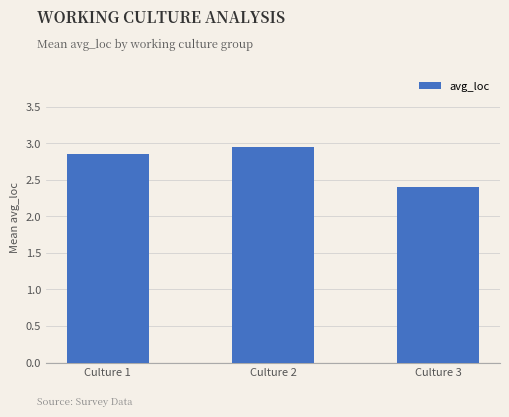

What is the value of the 3rd bar from the left?

2.4